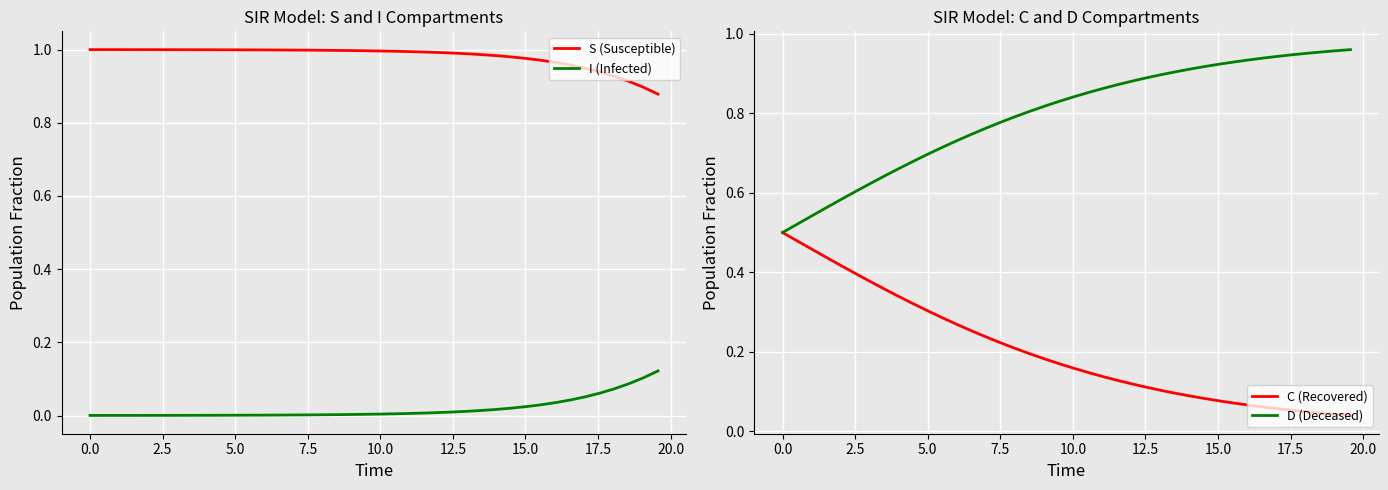

What is the value of the S (Susceptible) point at the 26th from the left?

1.0